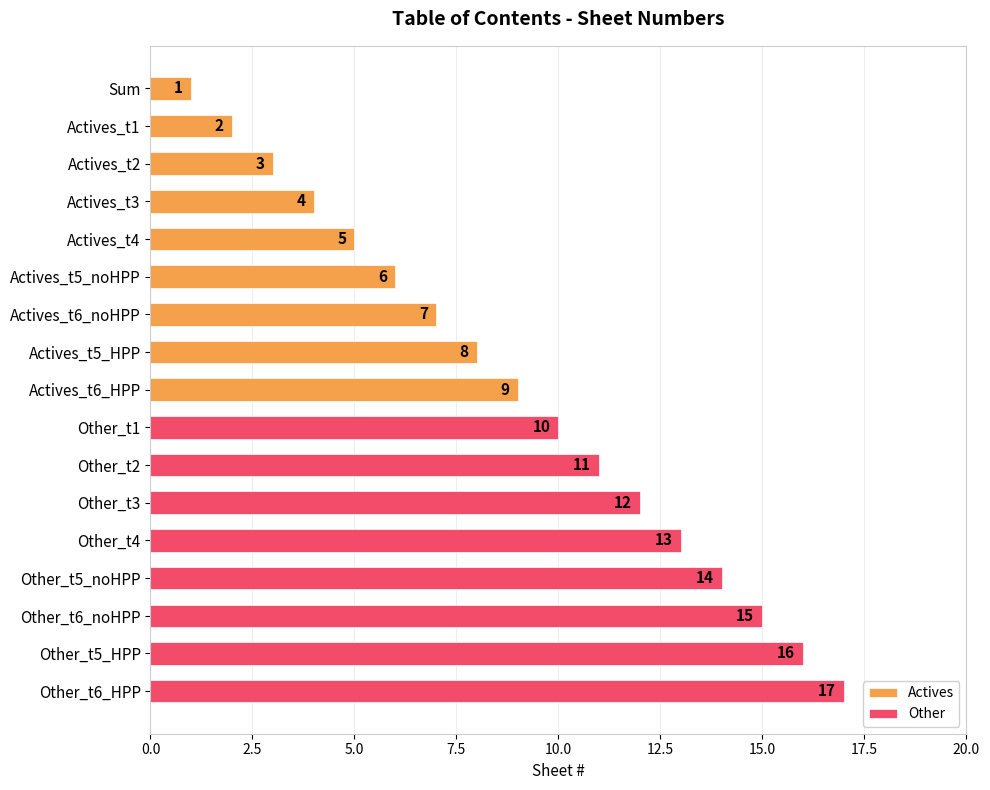

Where does the data first go above 9?

Other_t1